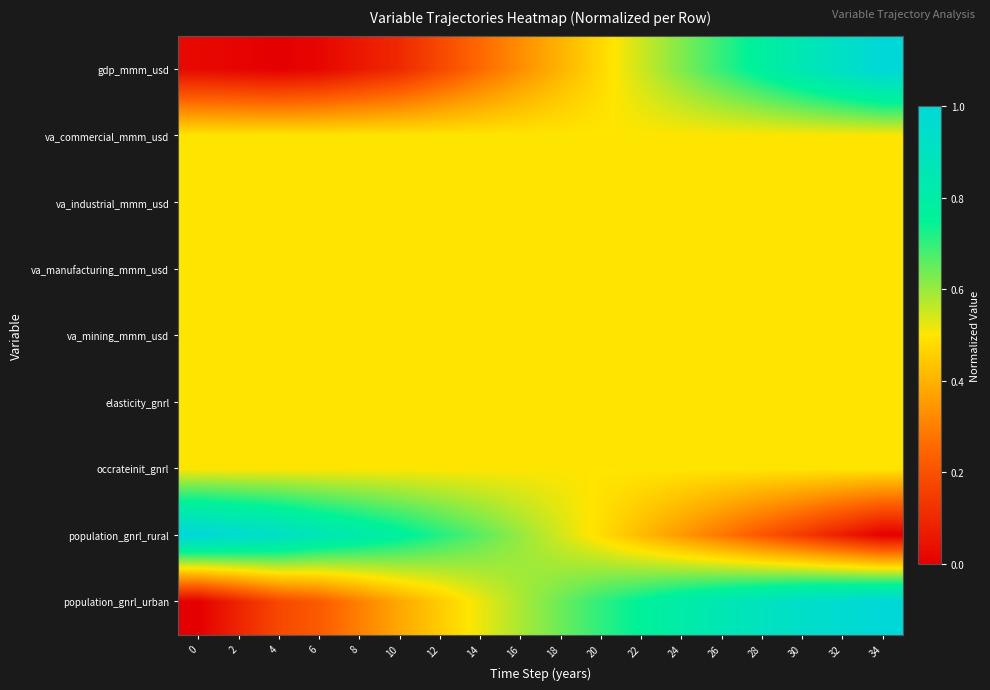

How many data points does each series have?

18